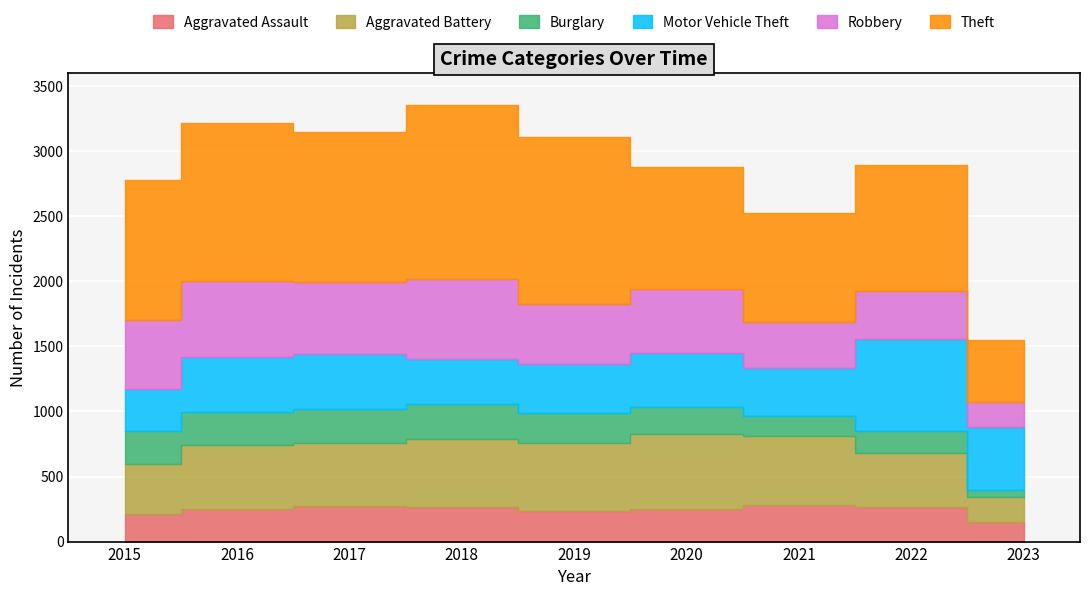

At which category is the sum across all series the highest?

2018